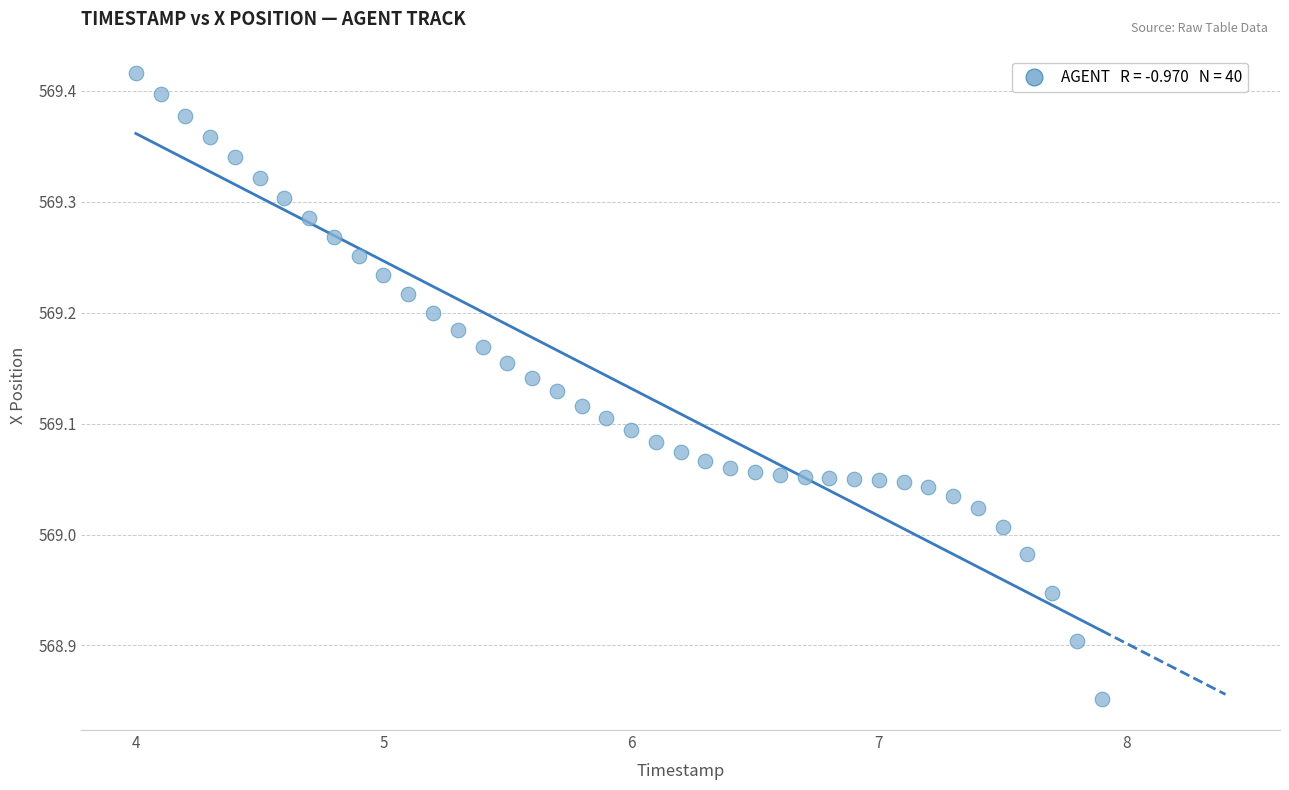

What is the range of Y values (max minus min)?

0.6